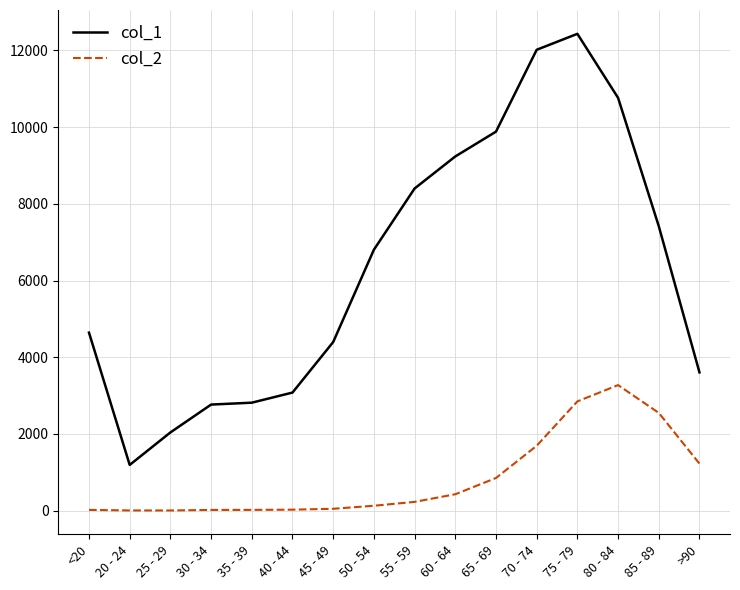

At which label does col_1 reach its peak?

75 - 79